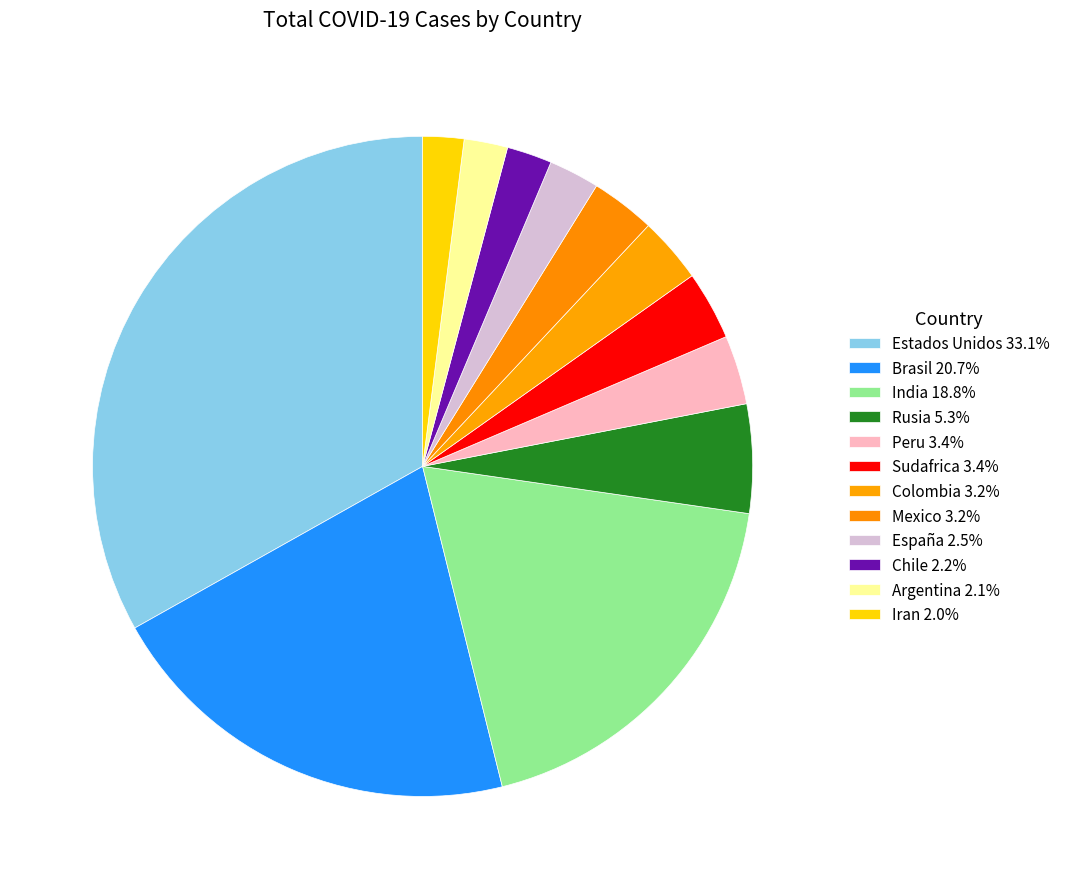

To the nearest percent, what portion does Estados Unidos represent?

33%